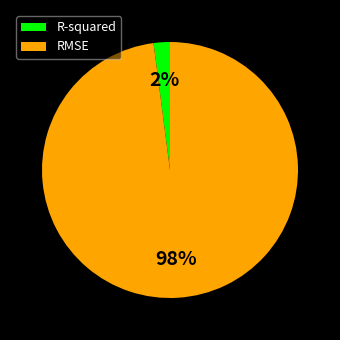

What is the smallest slice in the pie chart?

R-squared